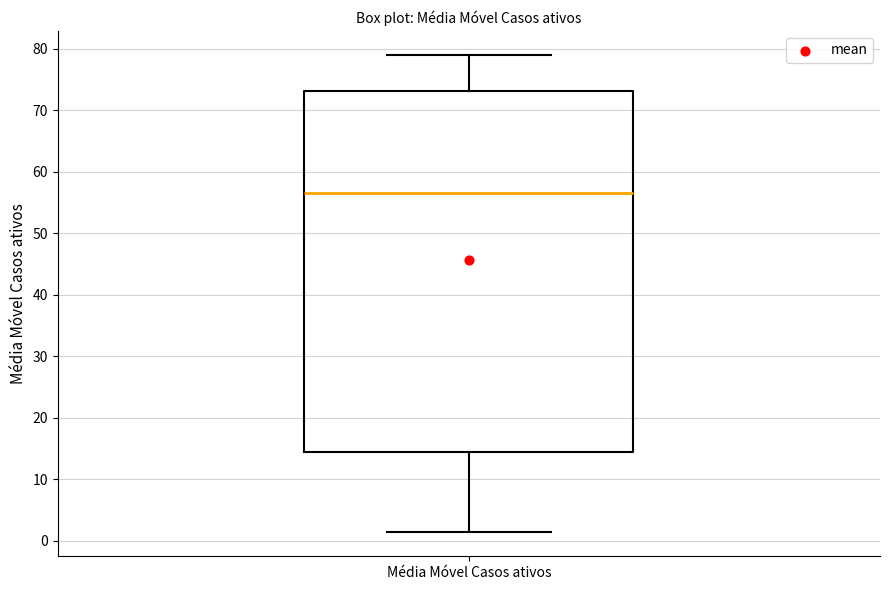

Where is the upper edge of the box for Média Móvel Casos ativos on the y-axis? The values are not printed on the chart, so give them approximately, as read against the axis.

73